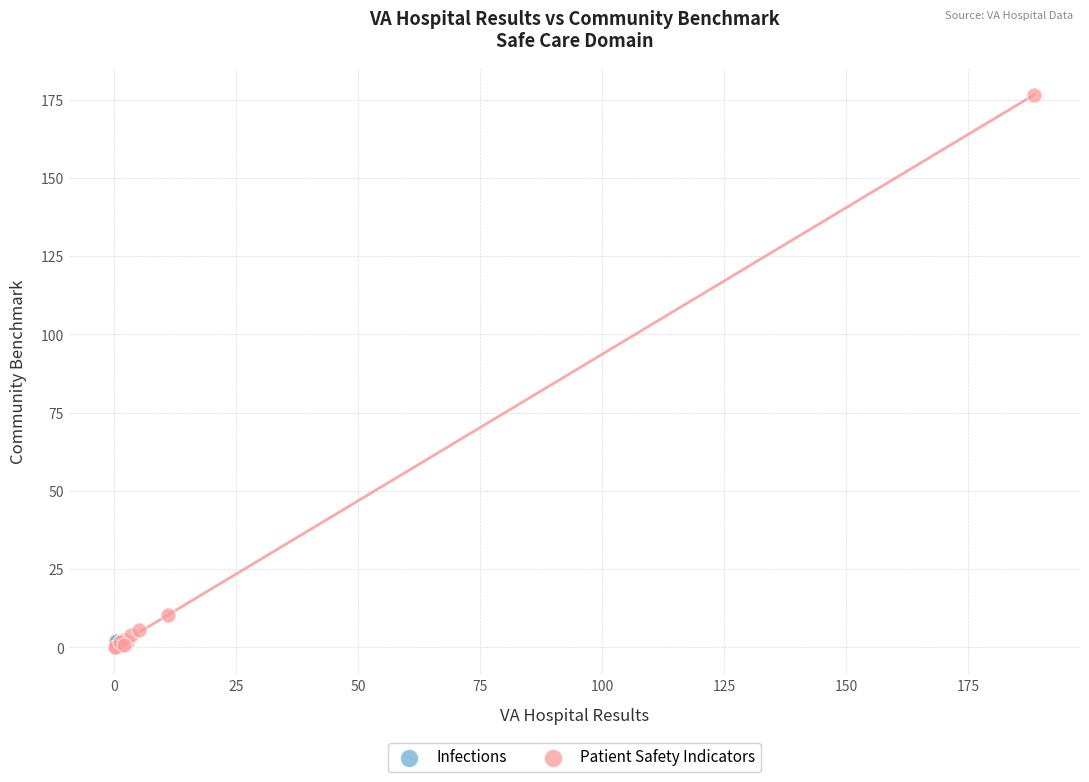

What are all the series names shown in the legend?

Infections, Patient Safety Indicators